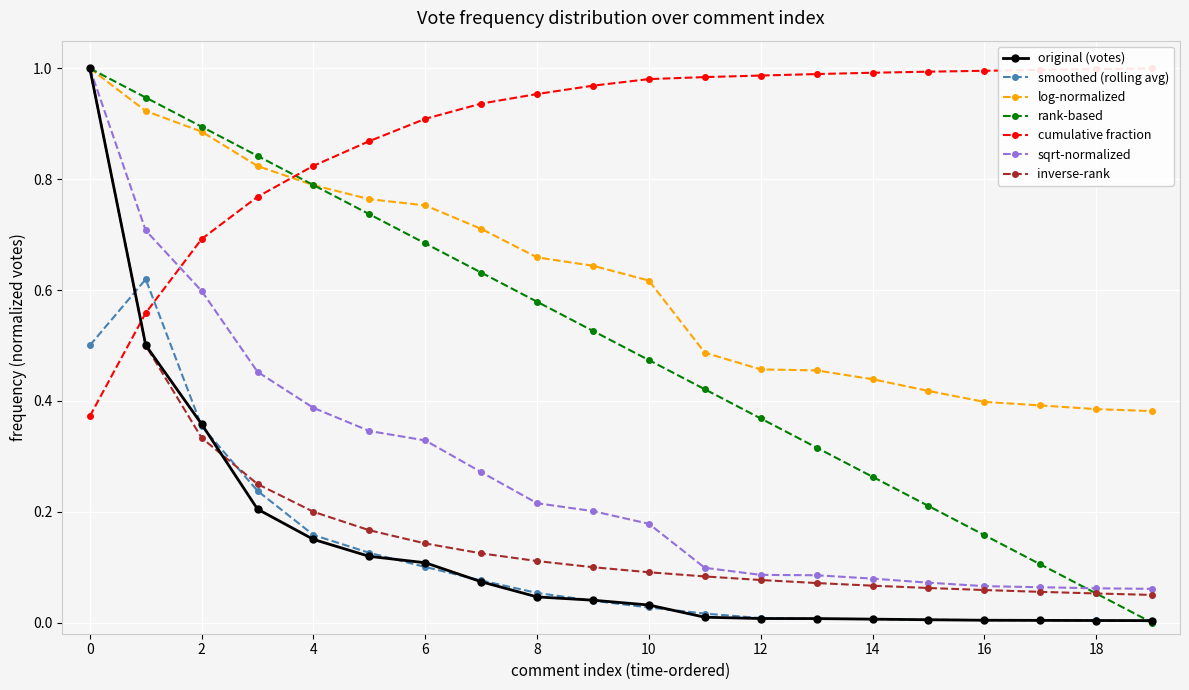

Is it true that log-normalized equals 0.2 at 14?

False